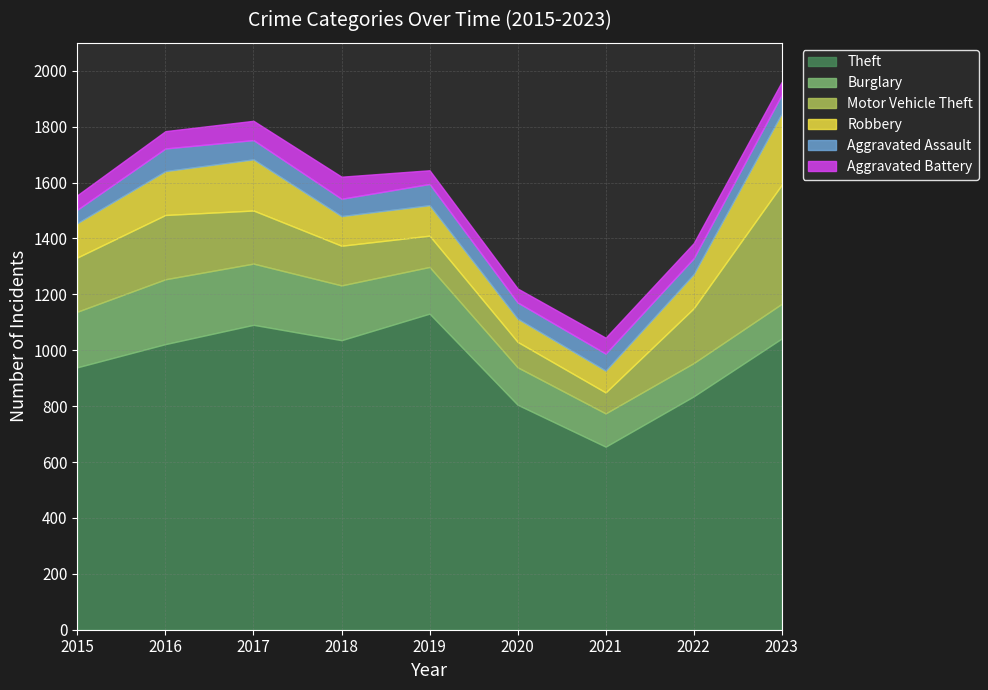

Reading right to left, what are all the values shown in this chart?

Theft: 2023=1042	2022=835	2021=655	2020=805	2019=1131	2018=1036	2017=1091	2016=1022	2015=939
Burglary: 2023=124	2022=119	2021=119	2020=134	2019=167	2018=196	2017=219	2016=232	2015=199
Motor Vehicle Theft: 2023=426	2022=196	2021=75	2020=91	2019=112	2018=142	2017=190	2016=230	2015=194
Robbery: 2023=255	2022=122	2021=78	2020=83	2019=109	2018=106	2017=183	2016=157	2015=123
Aggravated Assault: 2023=67	2022=57	2021=61	2020=58	2019=76	2018=62	2017=69	2016=81	2015=48
Aggravated Battery: 2023=46	2022=54	2021=57	2020=50	2019=49	2018=79	2017=69	2016=62	2015=52